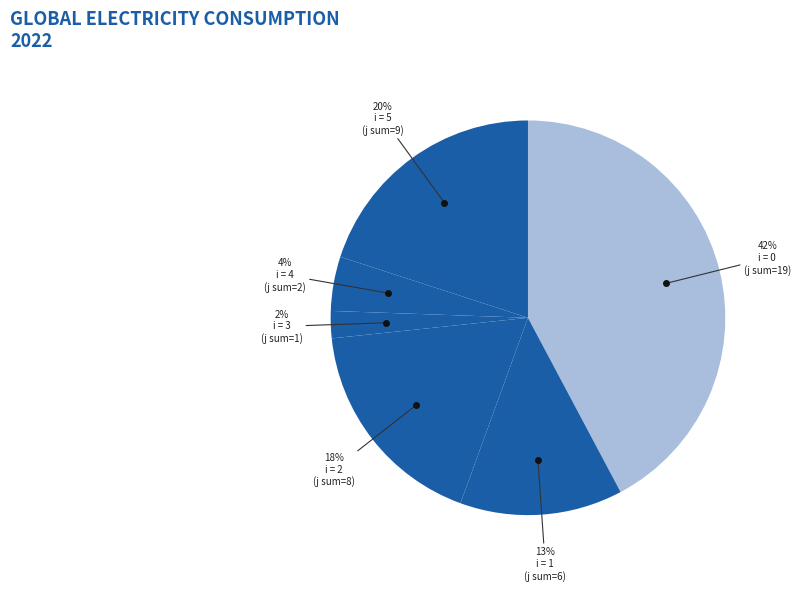

How many slices are in this pie chart?

6